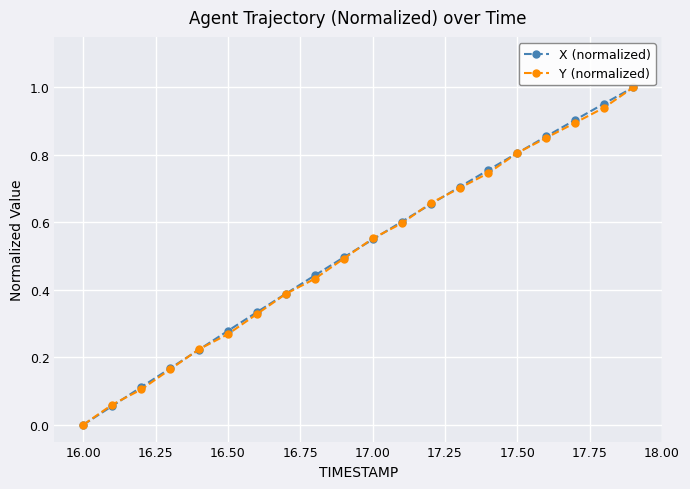

True or false: X (normalized) has more than 2 points higher than both neighbors.

False